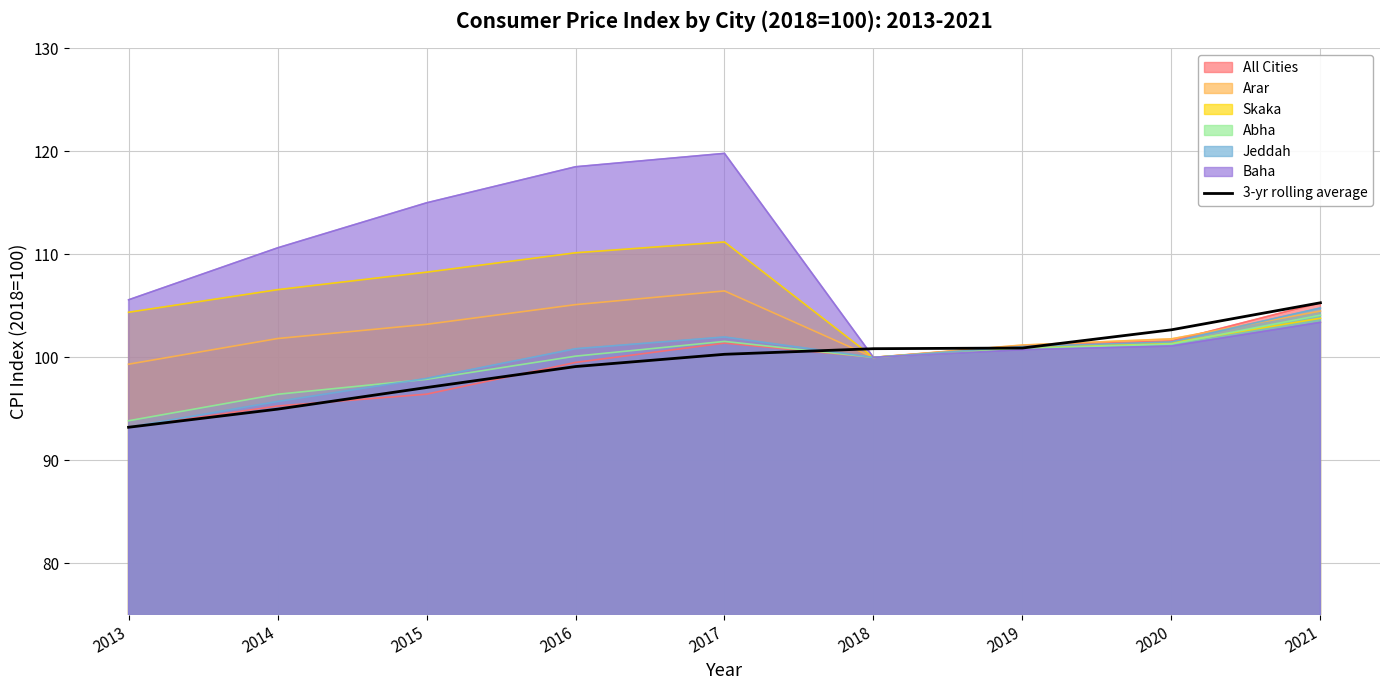

What is the average value?

99.4